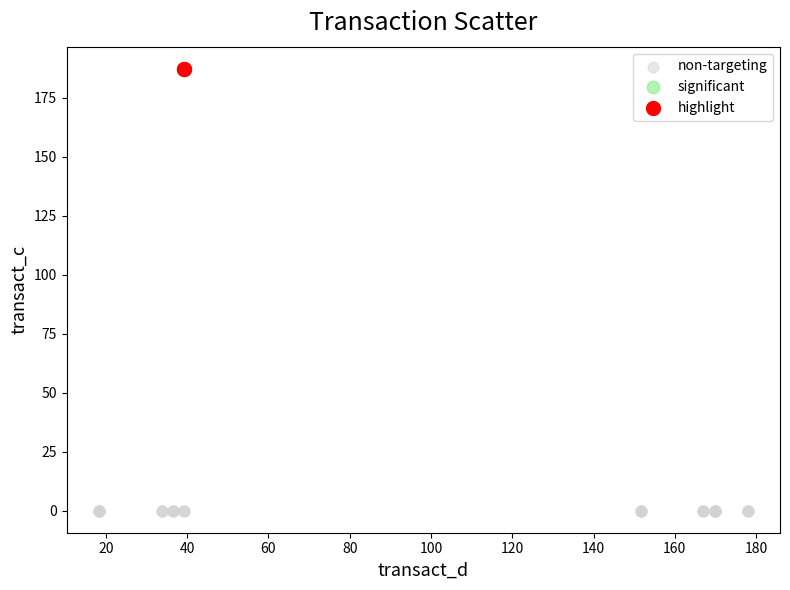

Which series contains the highest Y value?

highlight